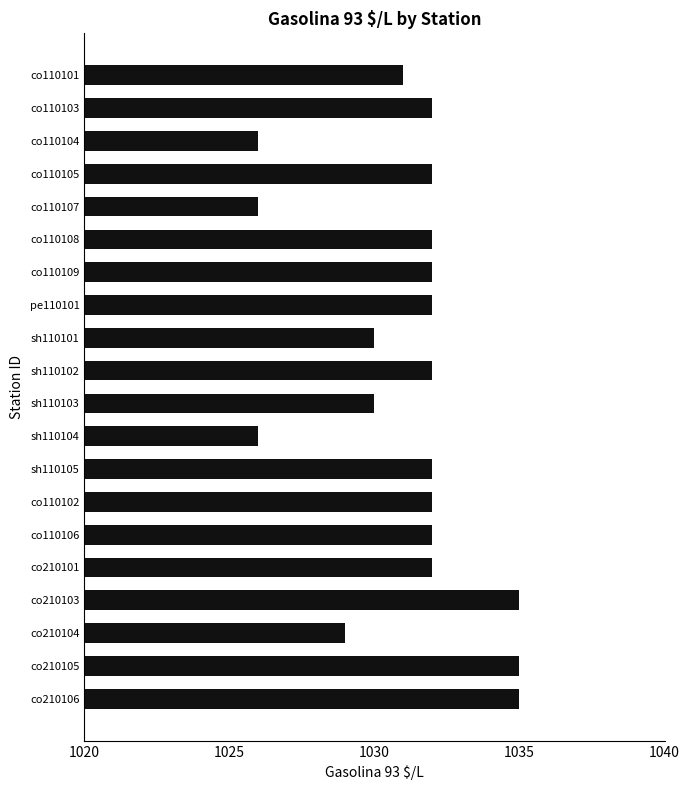

True or false: the data shows 1030 at sh110101.

True